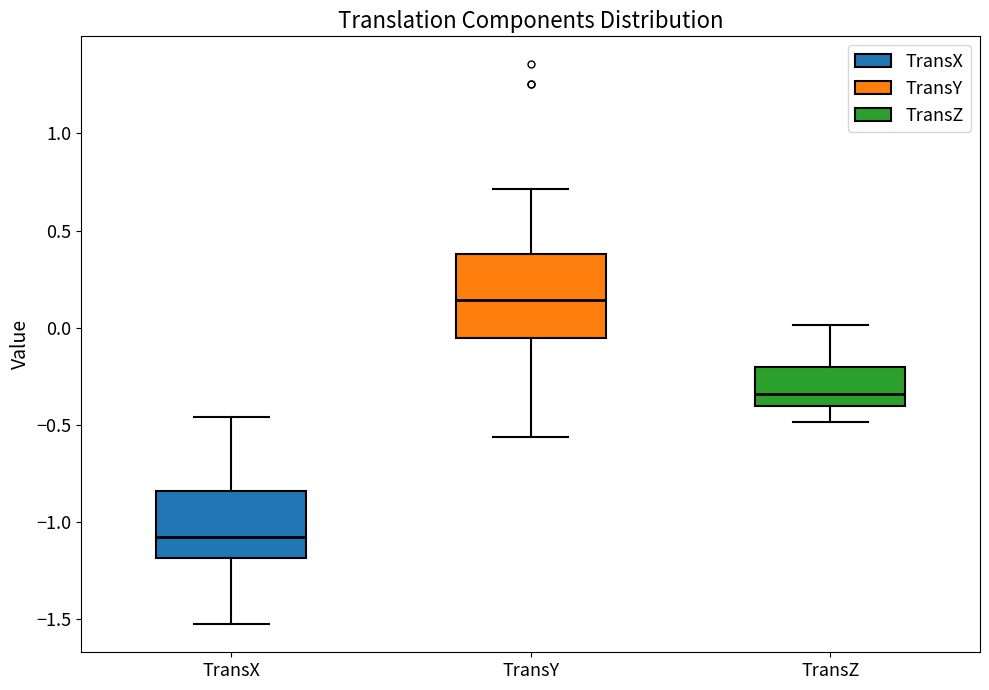

Reading left to right, read every box against the y-axis: the position of its median line, the range the box covers, and the ends of its whiskers. The values are not printed on the chart, so give them approximately, as read against the axis.

TransX: median -1.10, box -1.20 to -0.85, whiskers -1.50 to -0.45
TransY: median 0.15, box -0.05 to 0.40, whiskers -0.55 to 0.70
TransZ: median -0.35, box -0.40 to -0.20, whiskers -0.50 to 0.00